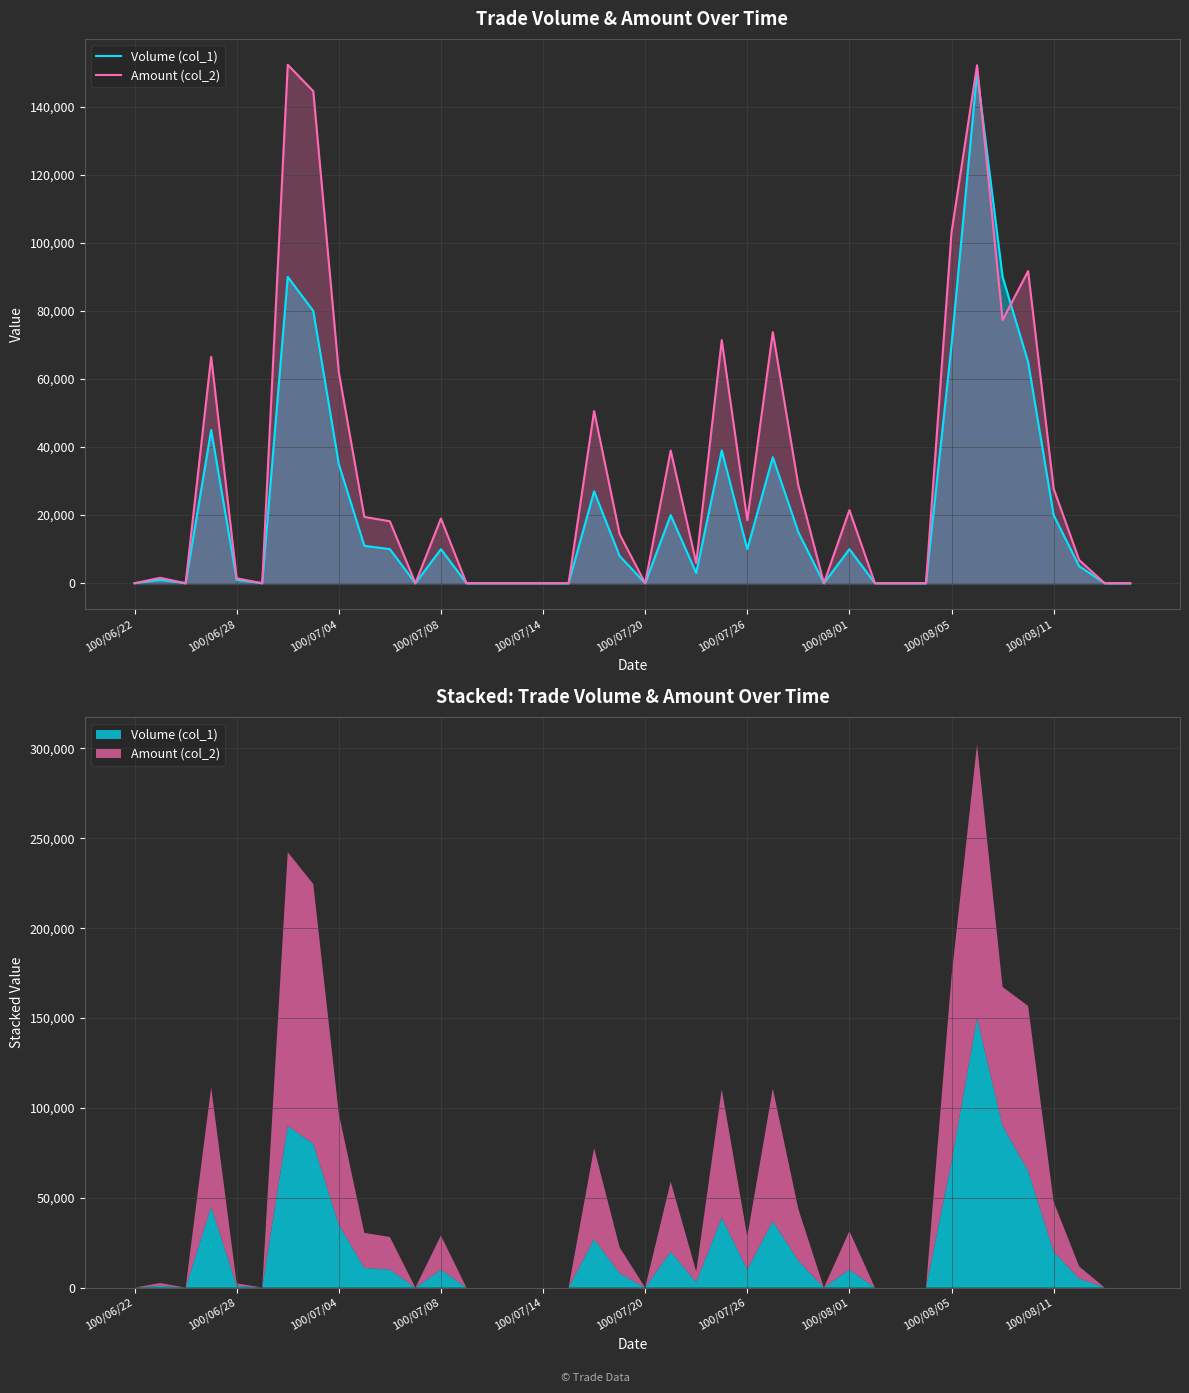

How many data points does each series have?

40